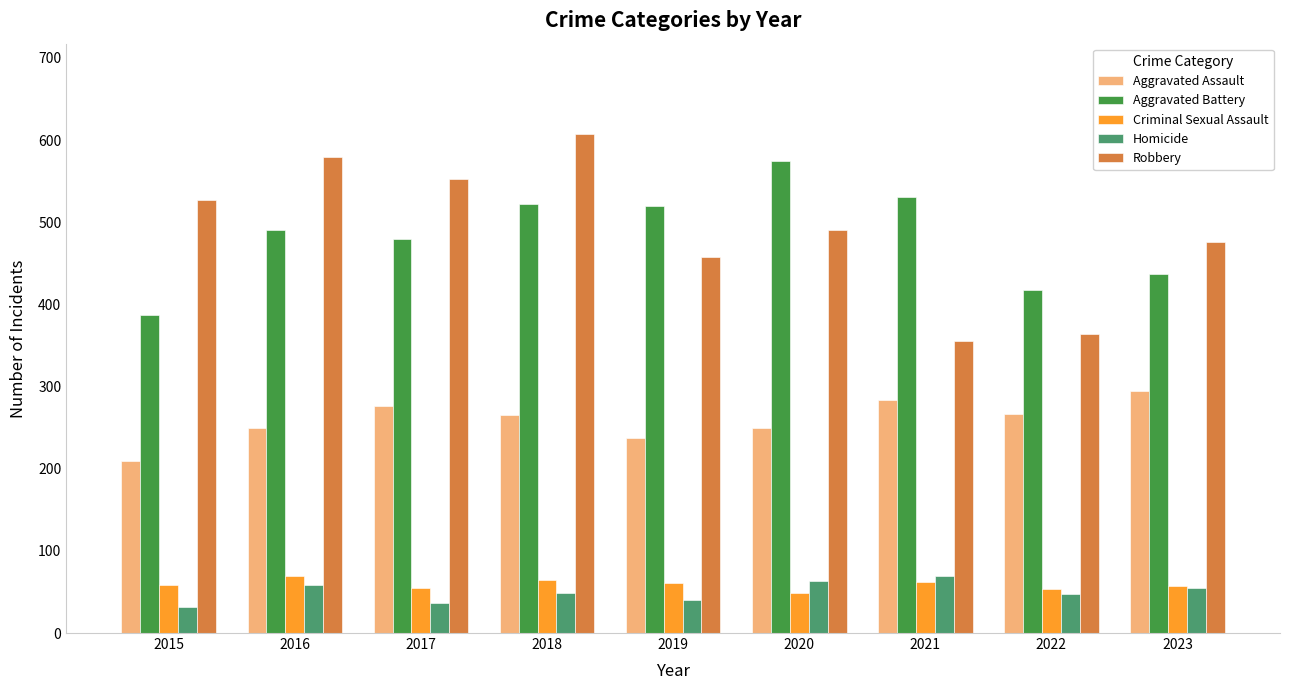

What value does the Aggravated Assault series have at 2019, to the nearest 10?

240